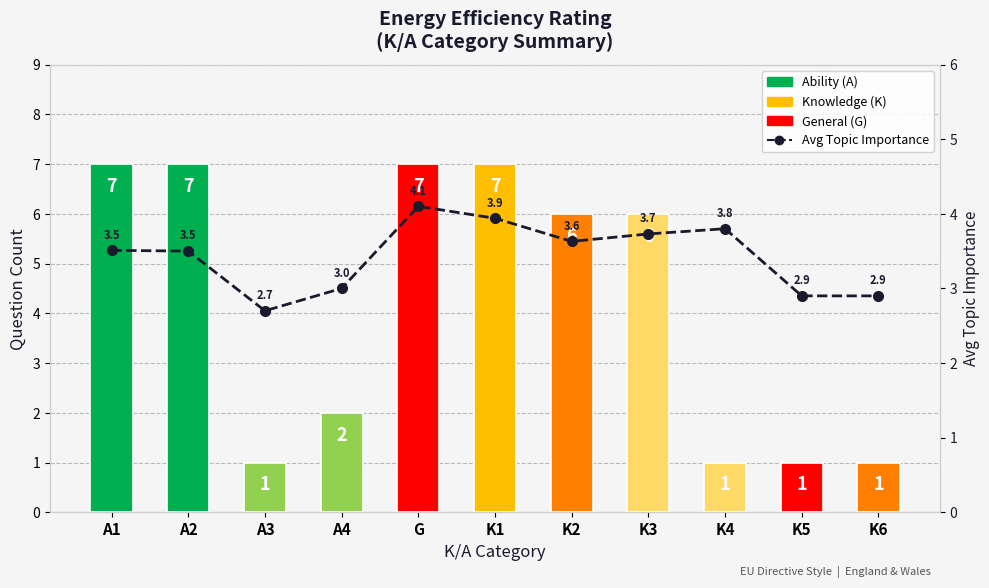

At which label is Question Count closest to 4?

A4